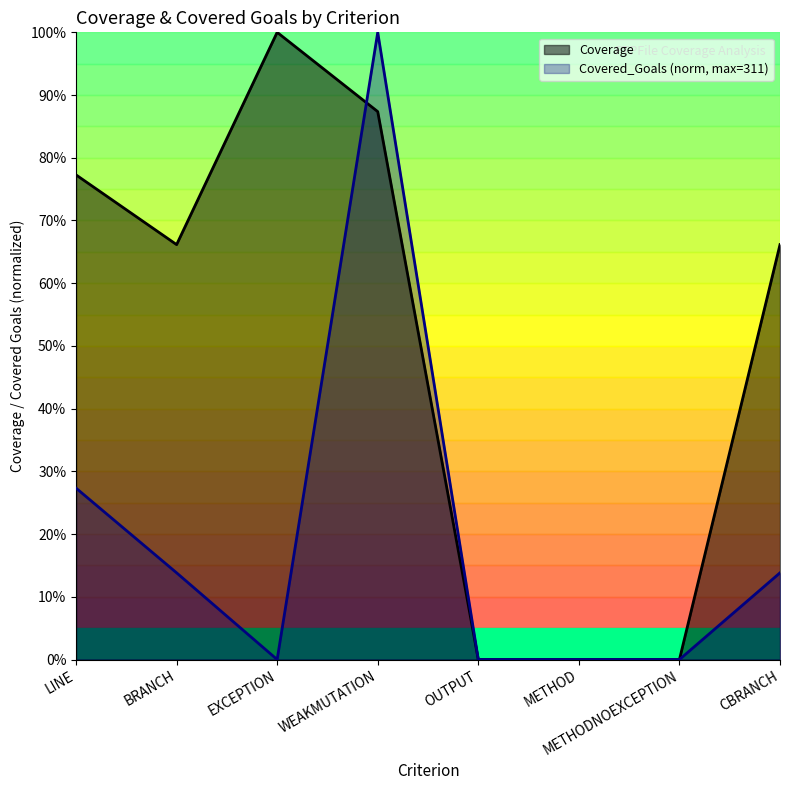

Is the value of Coverage at EXCEPTION greater than the value of Covered_Goals at METHOD?

Yes